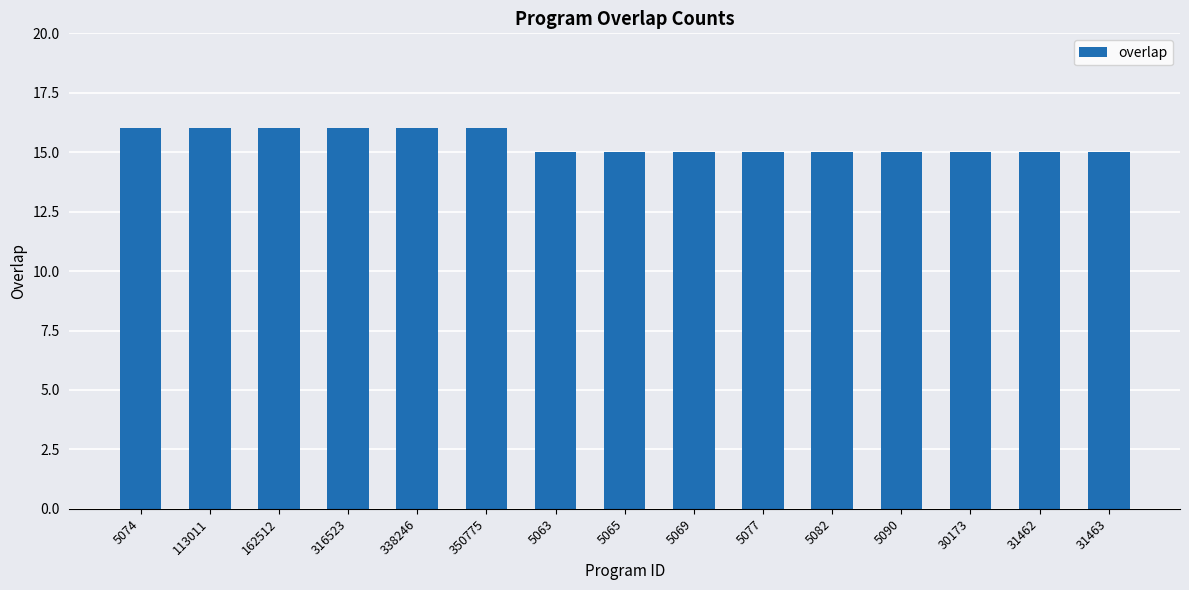

Count the number of categories in the chart.

15